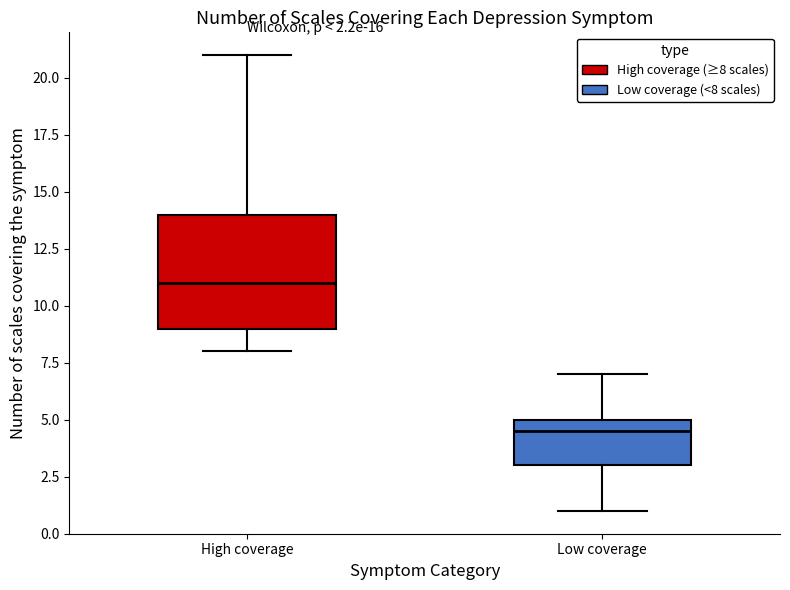

Which box has the highest median line?

High coverage